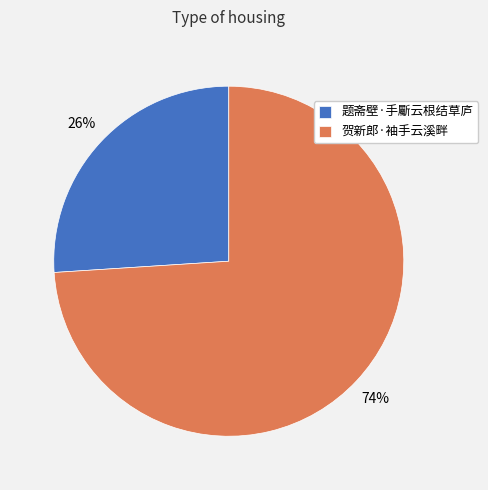

To the nearest percent, what percentage of the pie is 题斋壁·手斸云根结草庐?

26%